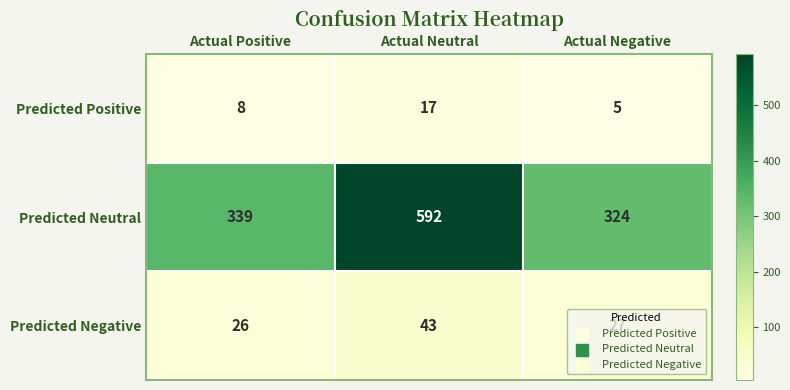

Where is Predicted Negative nearest to the value 34?

Actual Negative